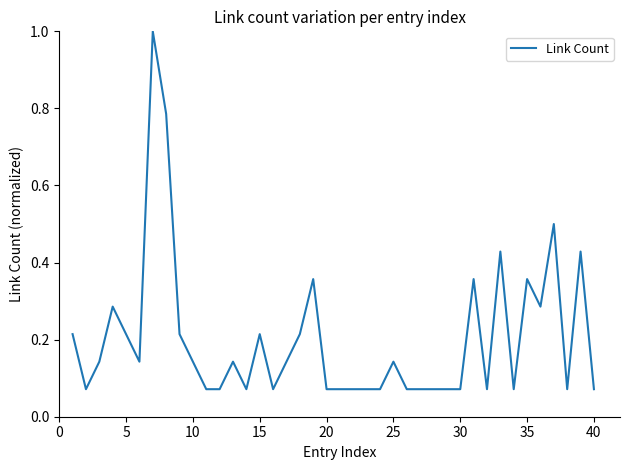

What is the greatest value displayed?

1.0